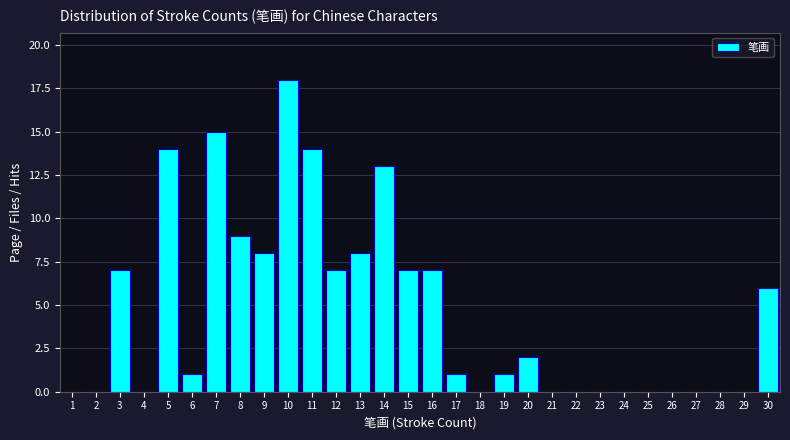

Reading left to right, transcribe all the data shown in this chart.

1=0	2=0	3=7	4=0	5=14	6=1	7=15	8=9	9=8	10=18	11=14	12=7	13=8	14=13	15=7	16=7	17=1	18=0	19=1	20=2	21=0	22=0	23=0	24=0	25=0	26=0	27=0	28=0	29=0	30=6